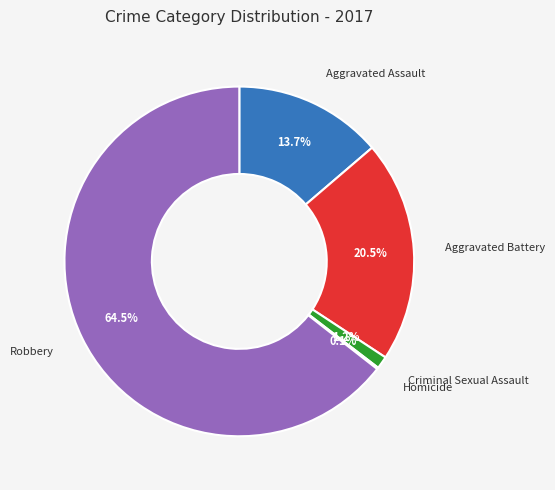

Is there any slice that represents more than half of the pie?

Yes